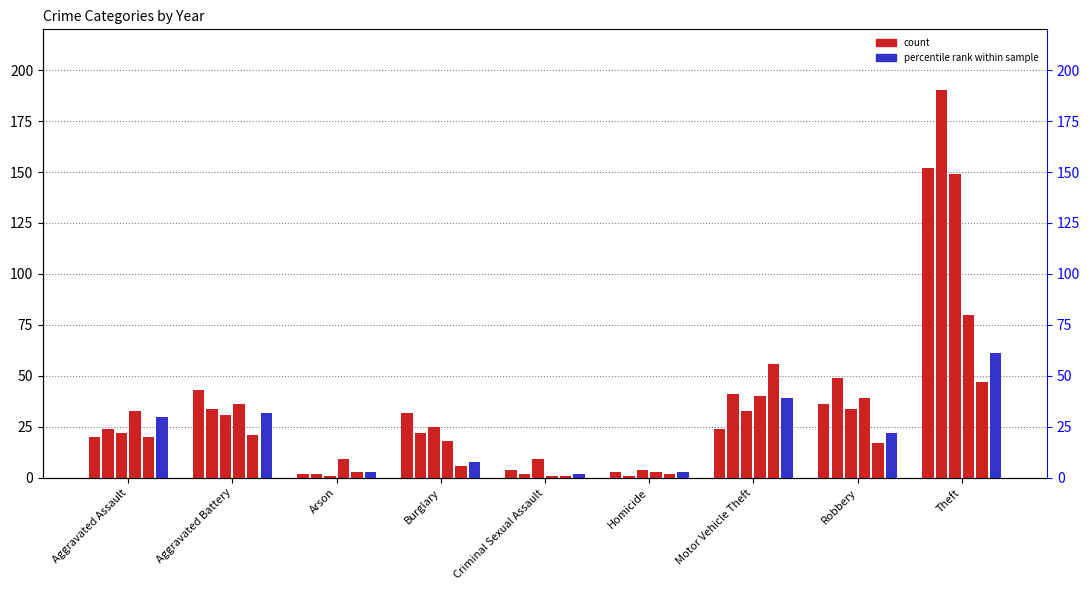

What is the difference between the highest and lowest values at Burglary?

26